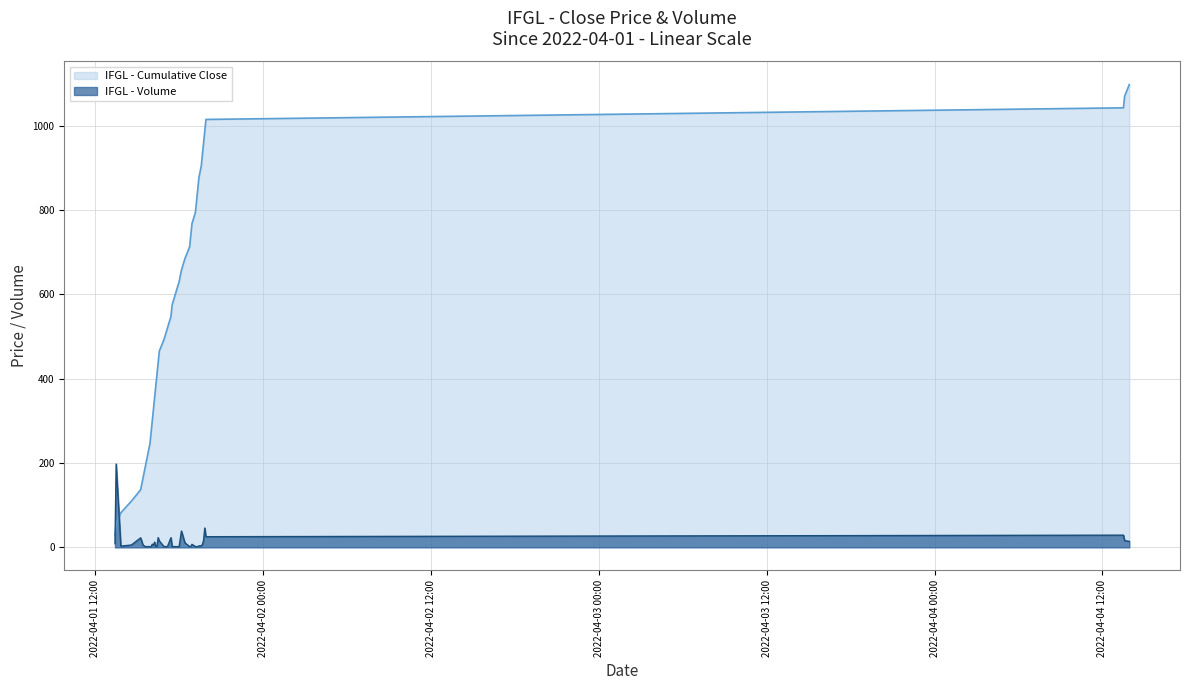

What is the difference between the maximum and minimum values in the IFGL - Cumulative Close series?

1069.8